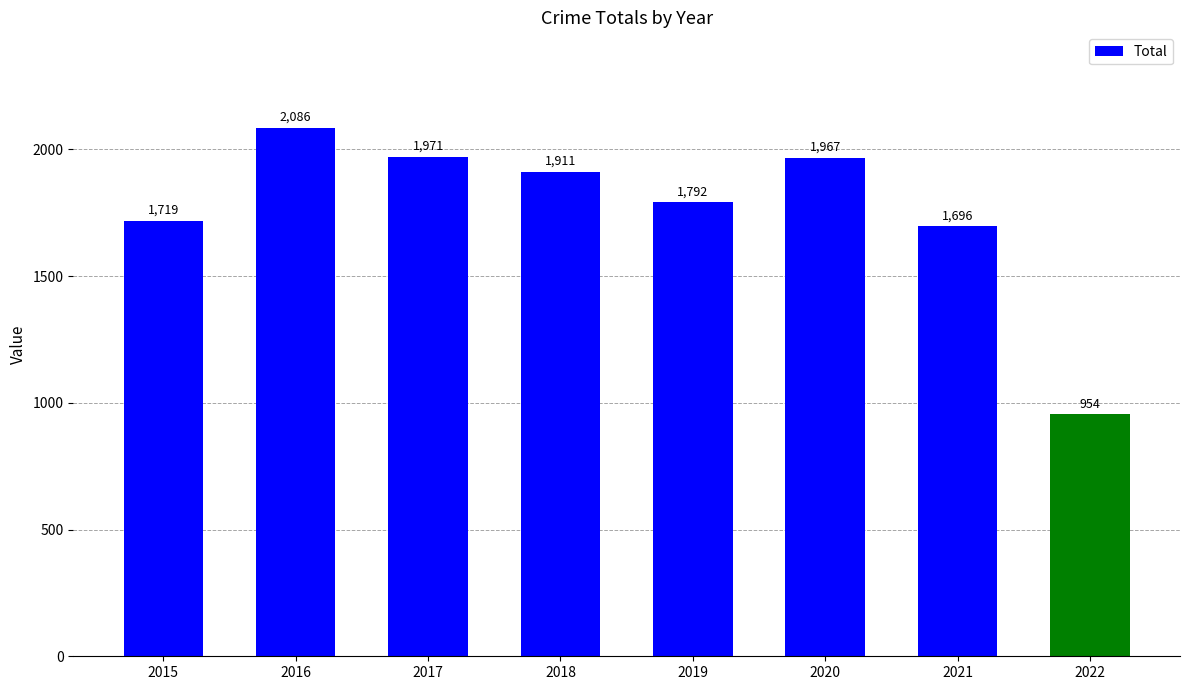

Count the number of categories in the chart.

8